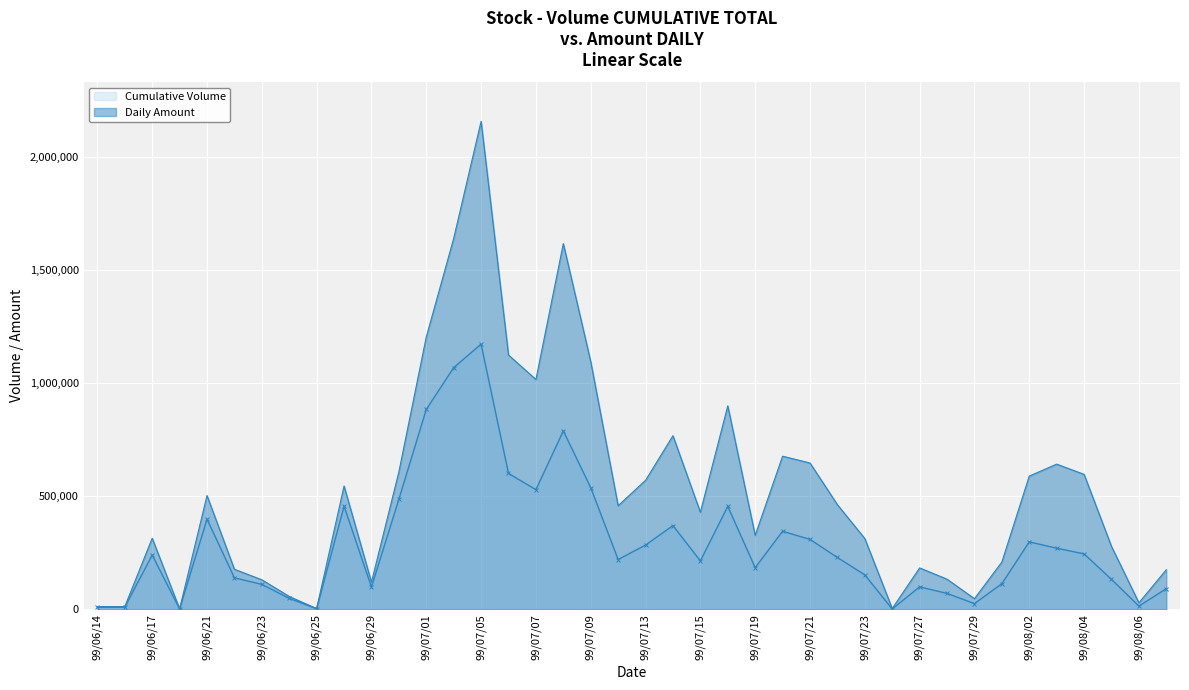

At which category is the sum across all series the highest?

99/07/05